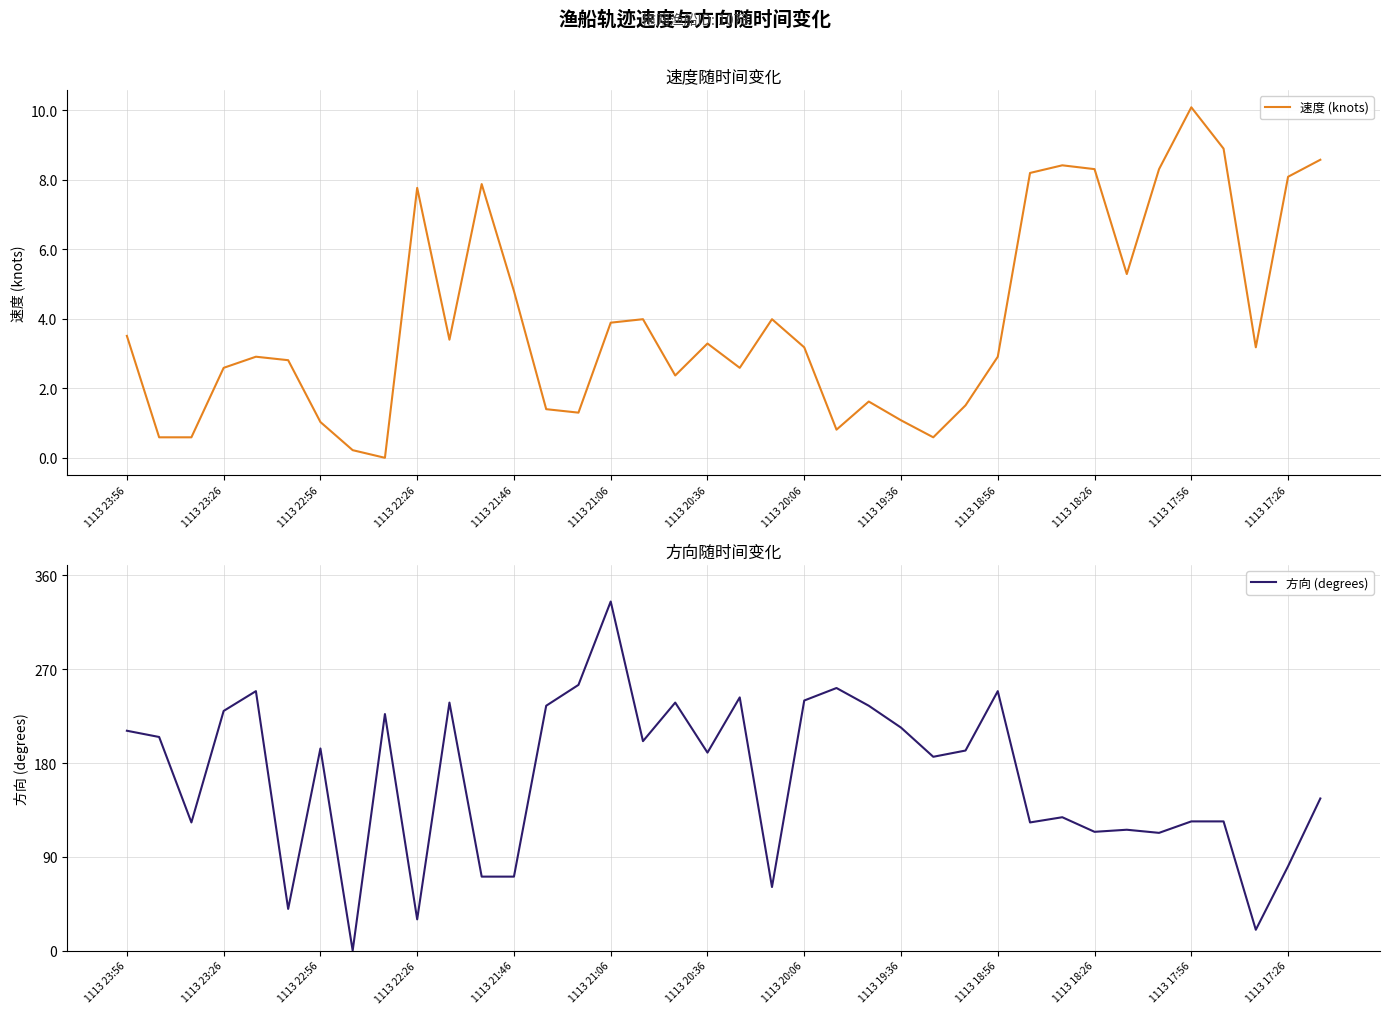

True or false: 速度 (knots) has a value of 1.6 at 1113 19:36.

False